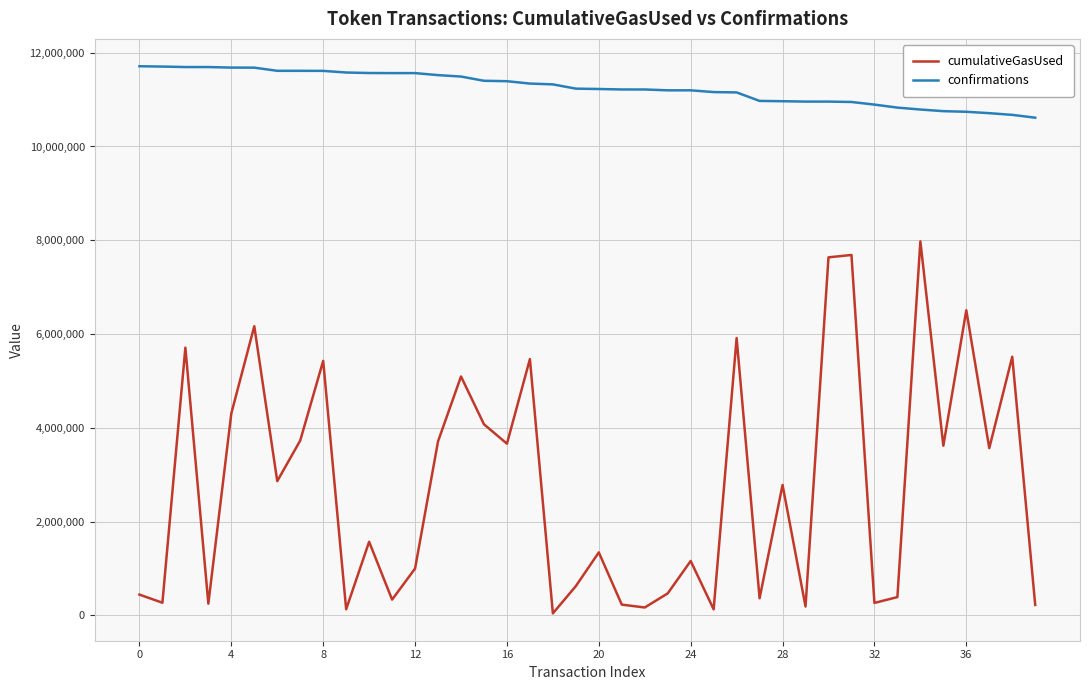

What is the difference between the maximum and minimum values in the confirmations series?

1097391